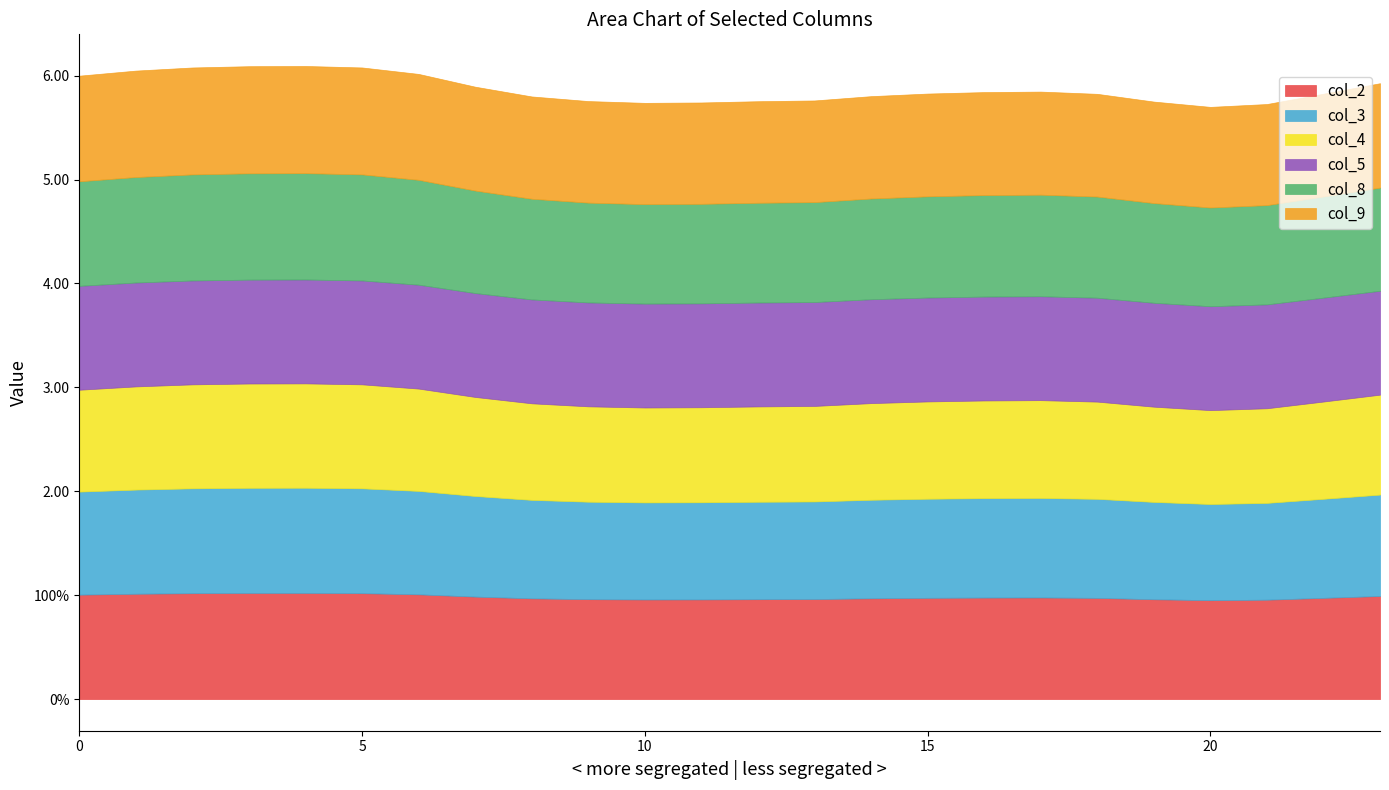

Where is col_3 nearest to the value 0?

20